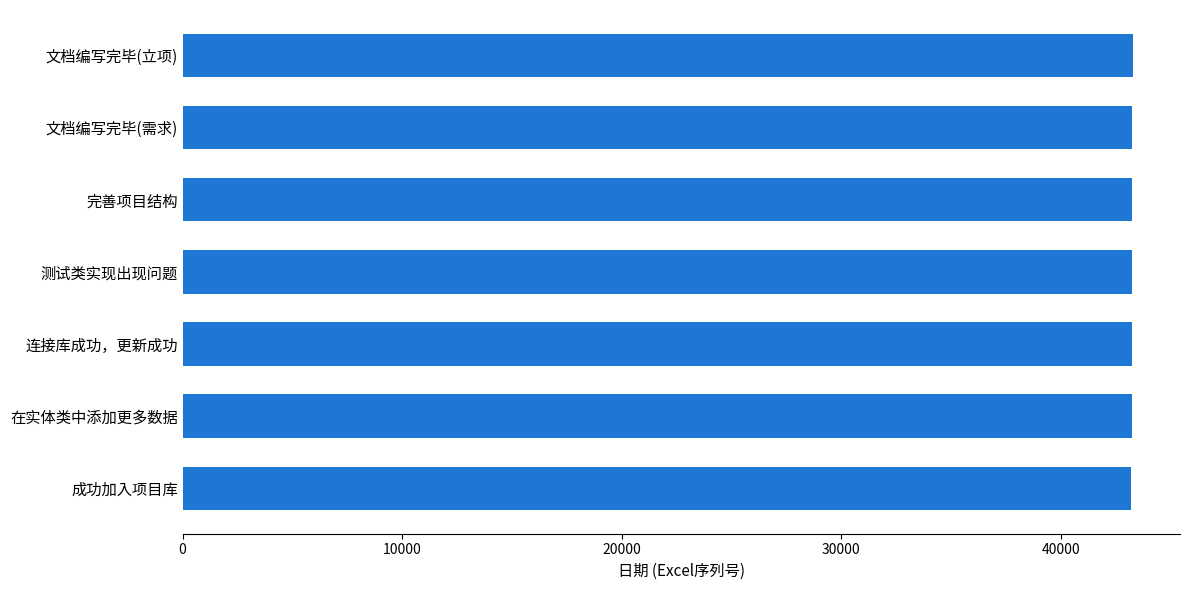

Is it true that the value at 文档编写完毕(立项) is 20736?

False